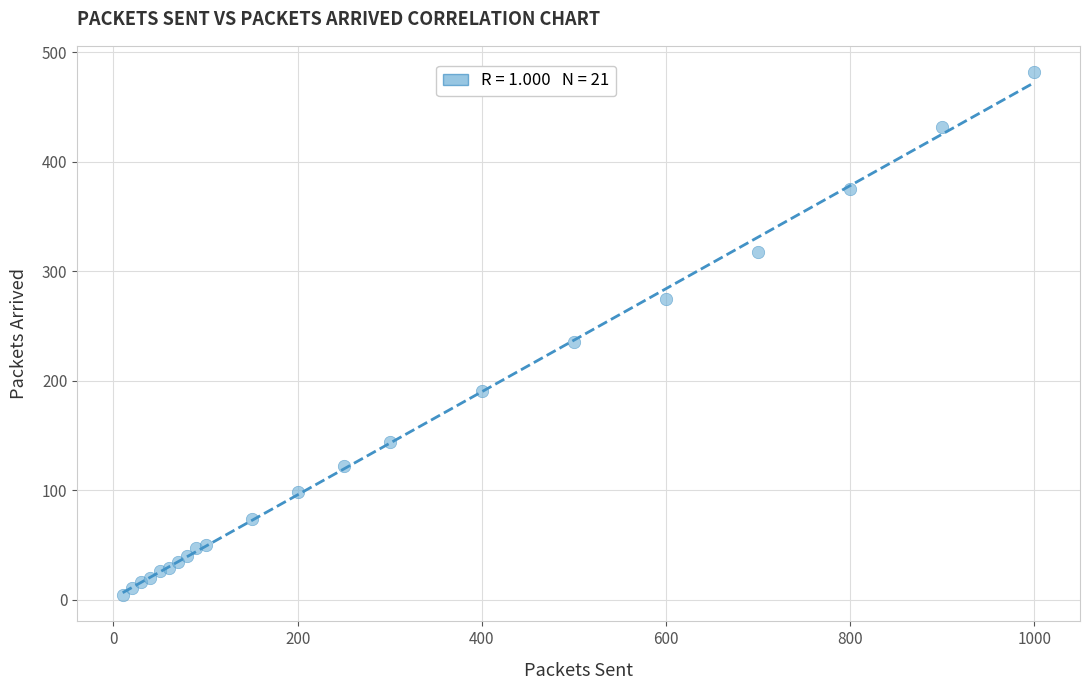

What Y value in the scatter plot is closest to 243?

235